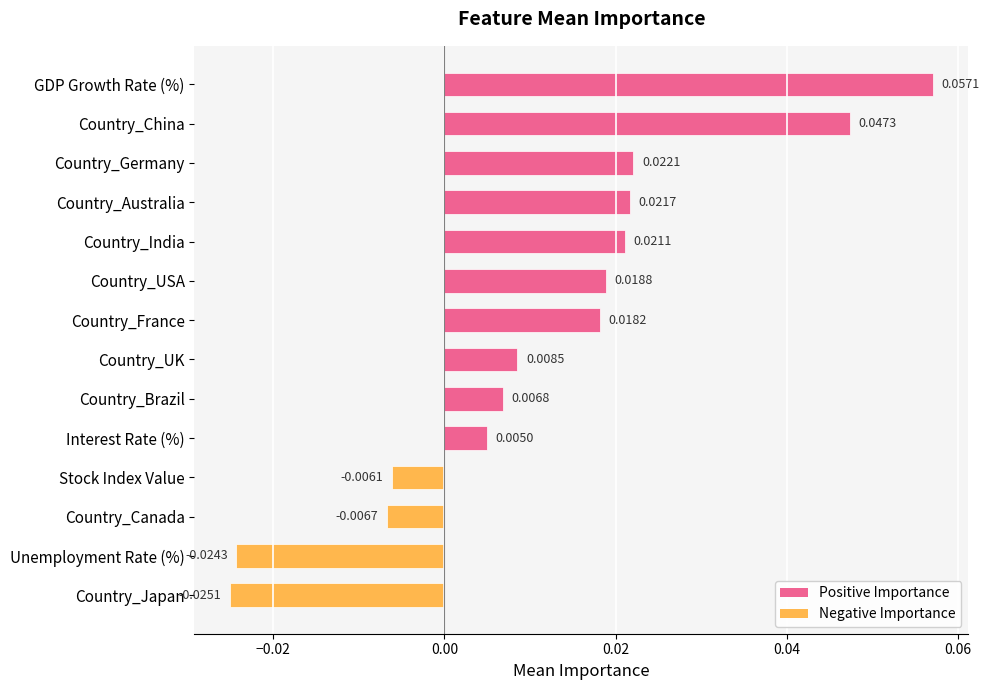

Which label corresponds to the smallest value in the chart?

Country_Japan